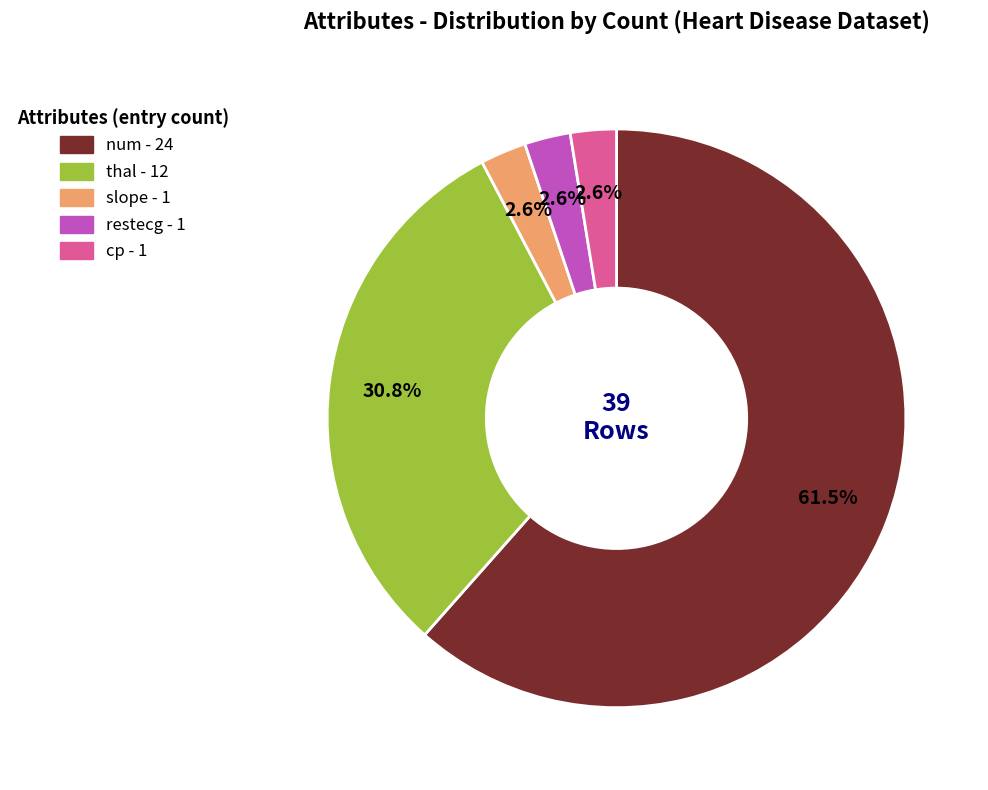

Does any single category account for the majority?

Yes